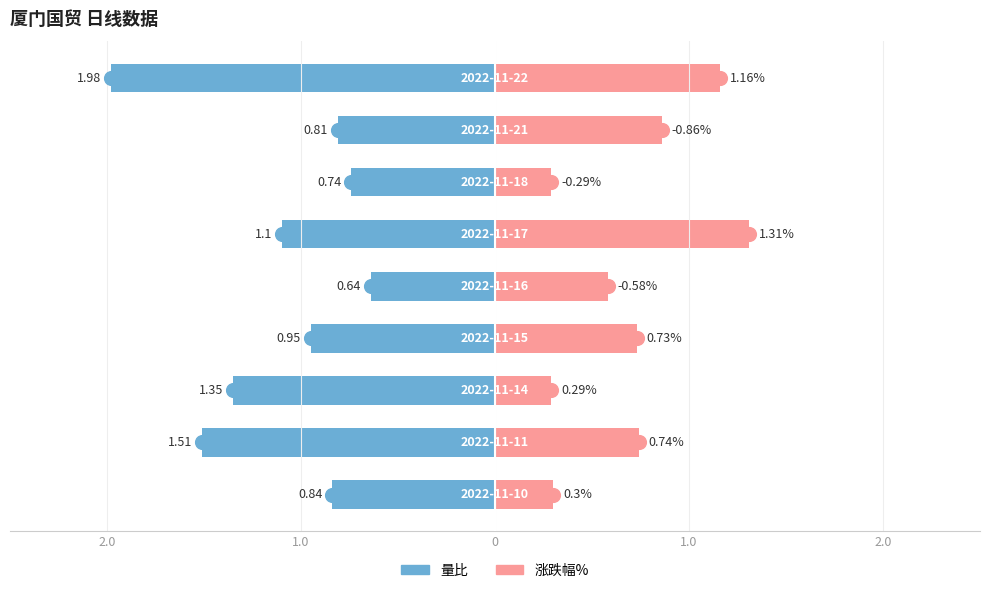

How many groups of bars are there?

9